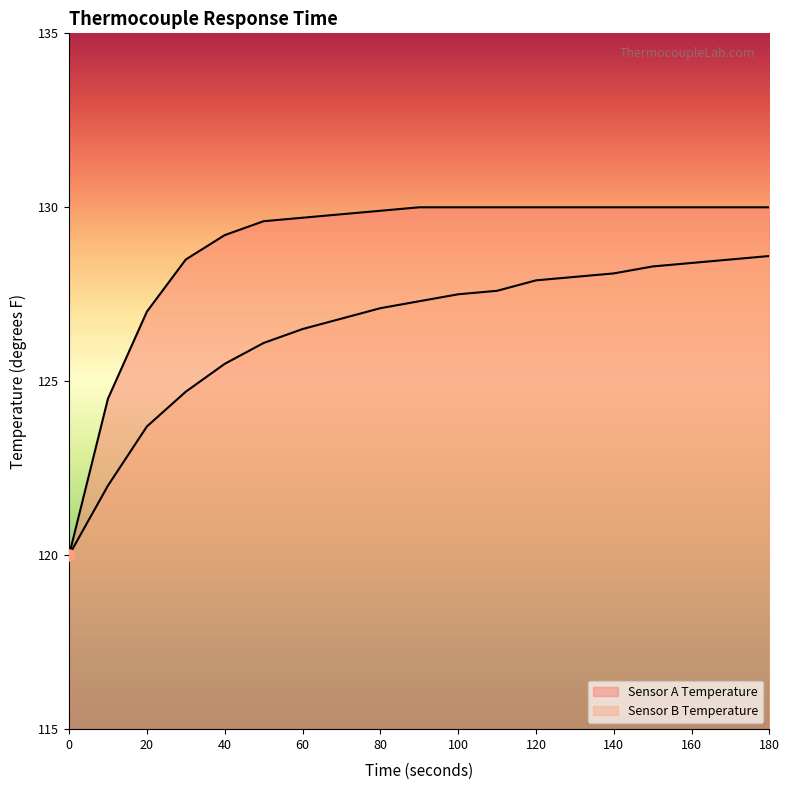

Which series has the largest total across all categories?

Sensor A Temperature